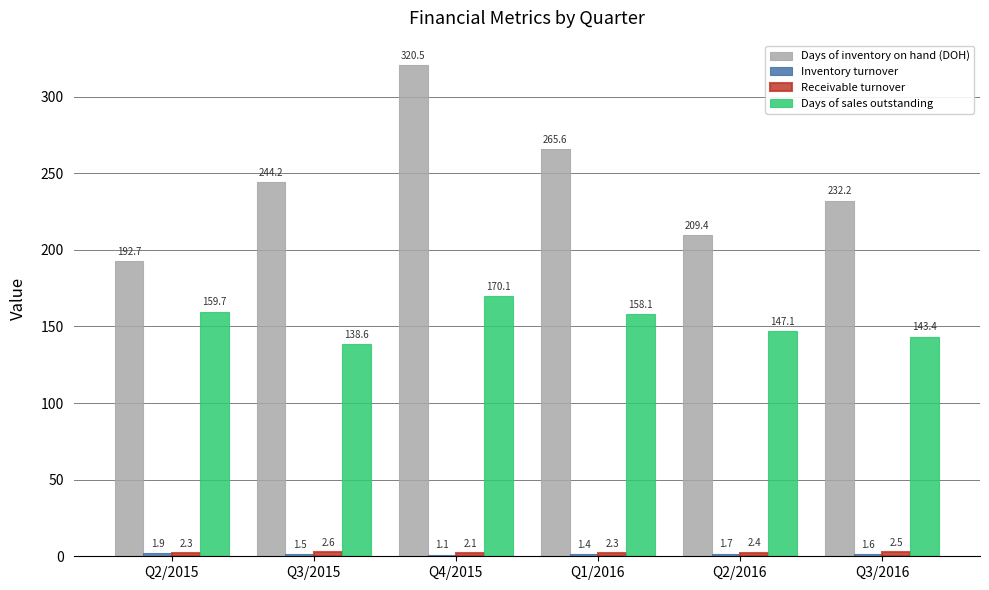

What position from the left is Q3/2015?

2